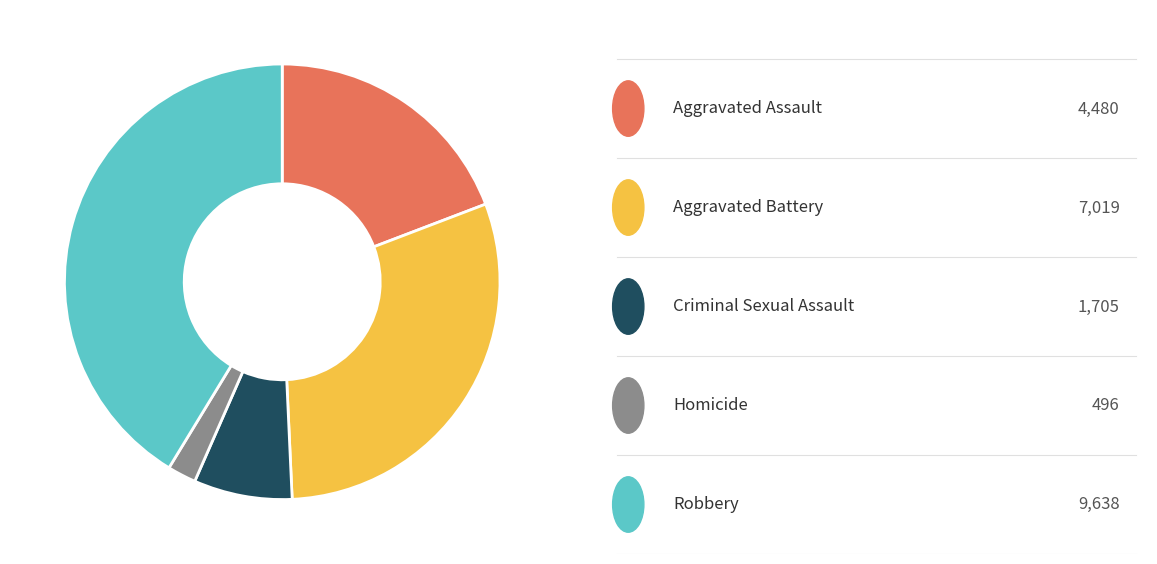

Is there a majority slice in this chart?

No